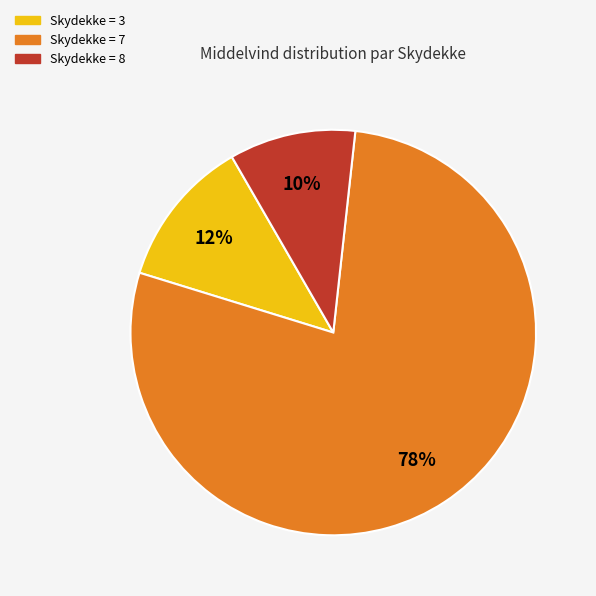

Is the sum of Skydekke = 7 and Skydekke = 3 greater than half?

Yes